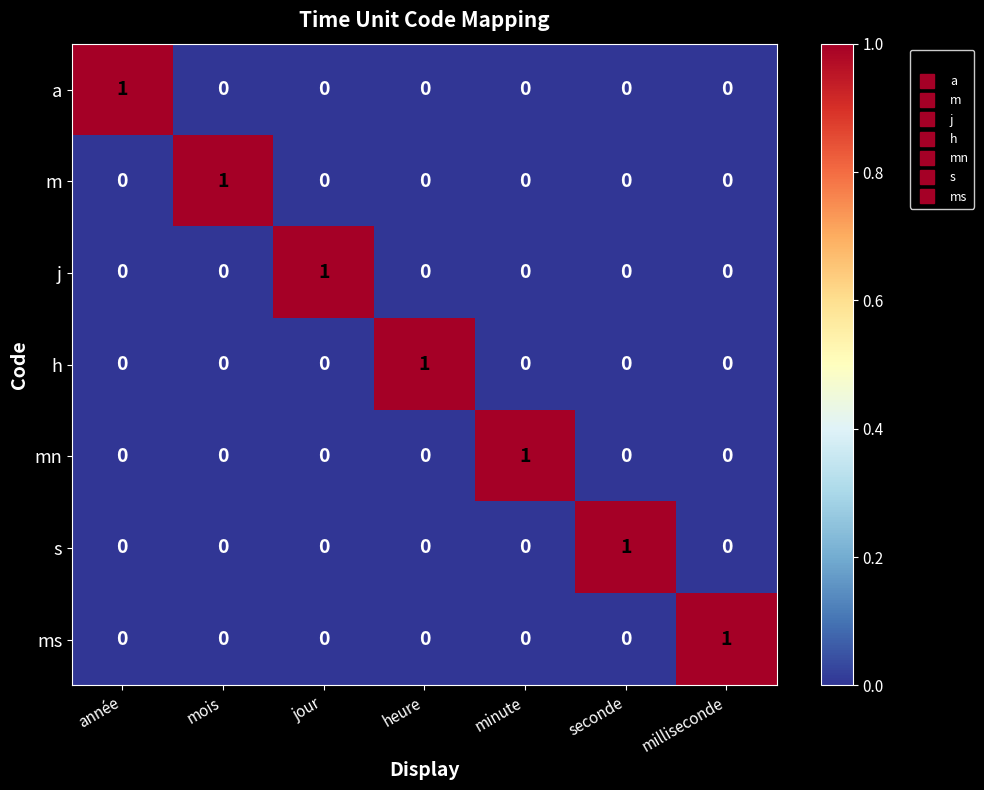

The value of h at milliseconde is 0. True or false?

True